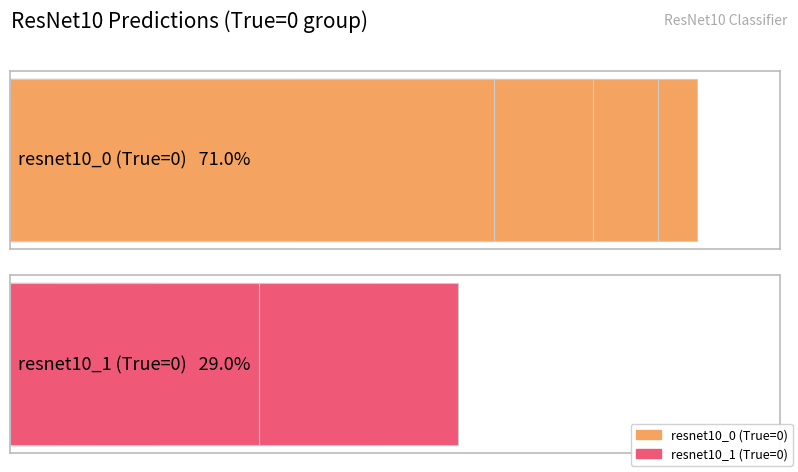

Are the bars horizontal?

Yes